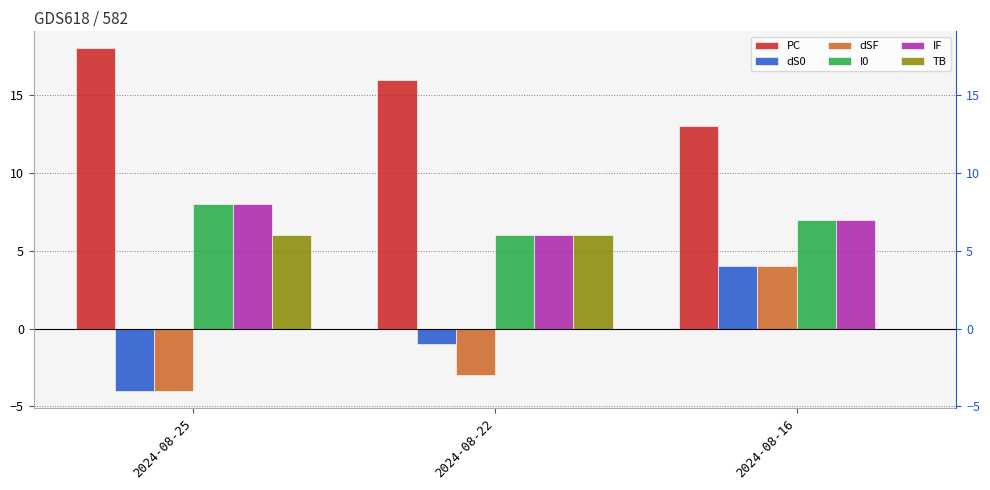

How many bars are there in each group?

6